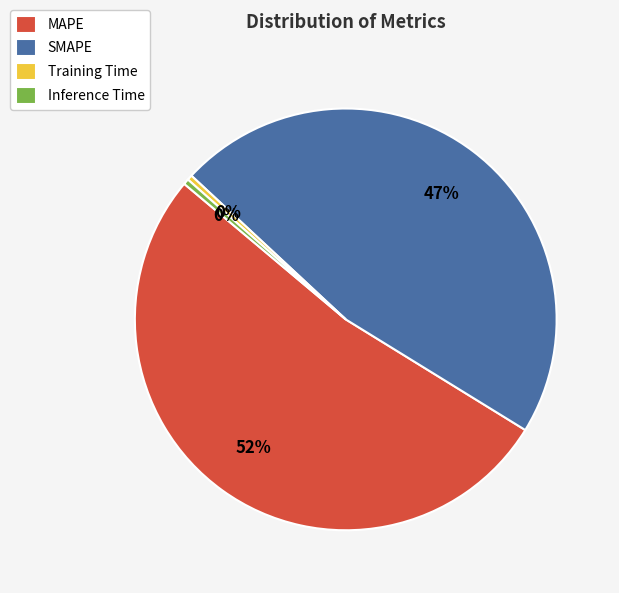

Approximately how many times larger is the value at SMAPE compared to MAPE?

0.9